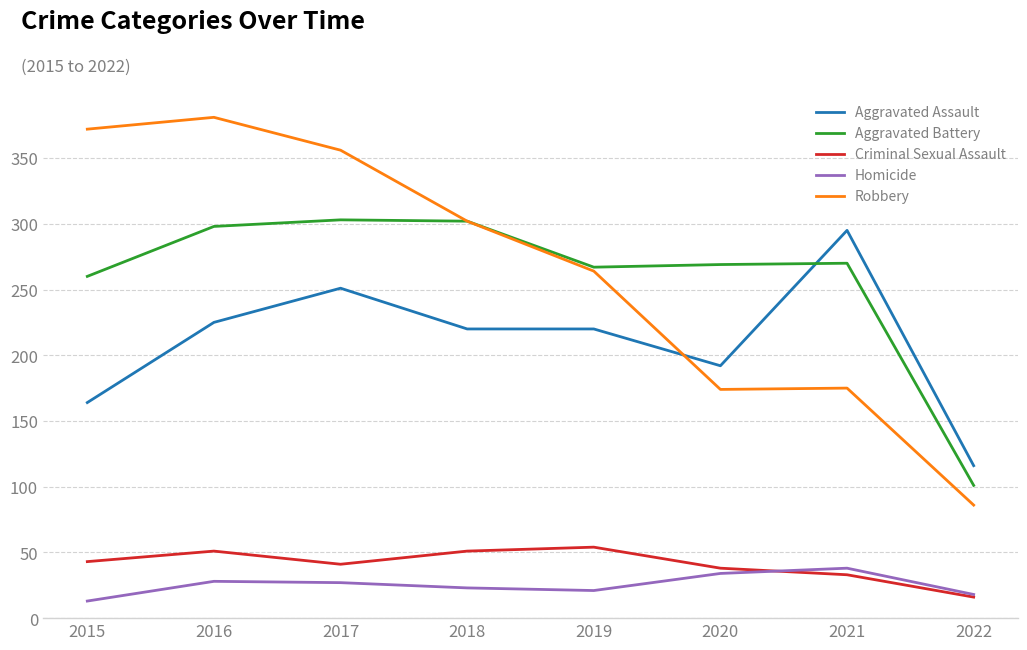

Is the value of Robbery at 2021 greater than the value of Criminal Sexual Assault at 2018?

Yes